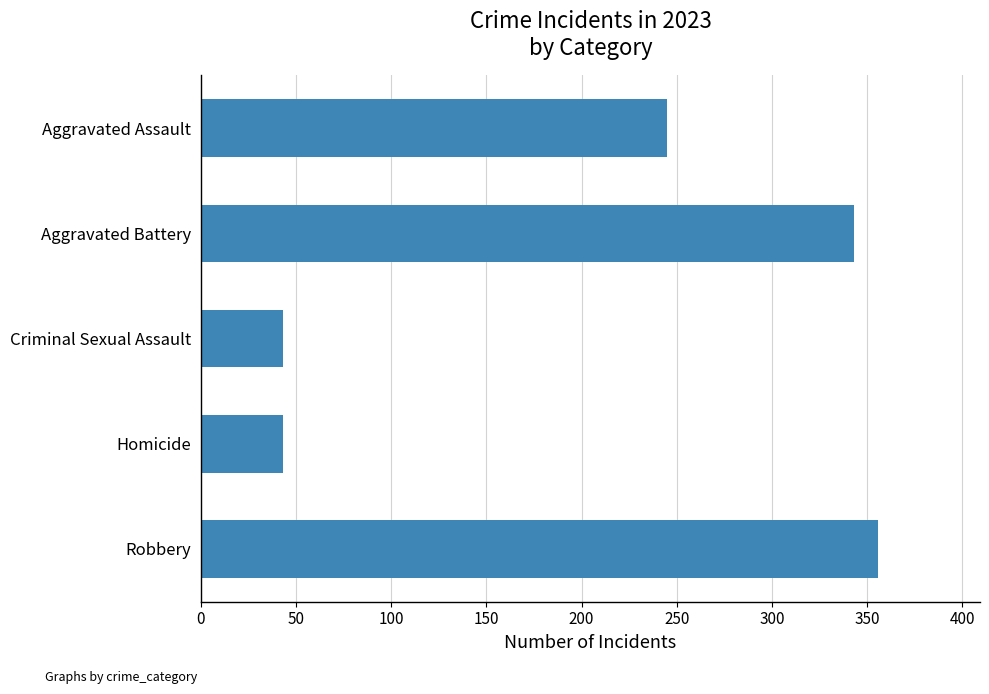

Between Aggravated Battery and Criminal Sexual Assault, which is larger?

Aggravated Battery